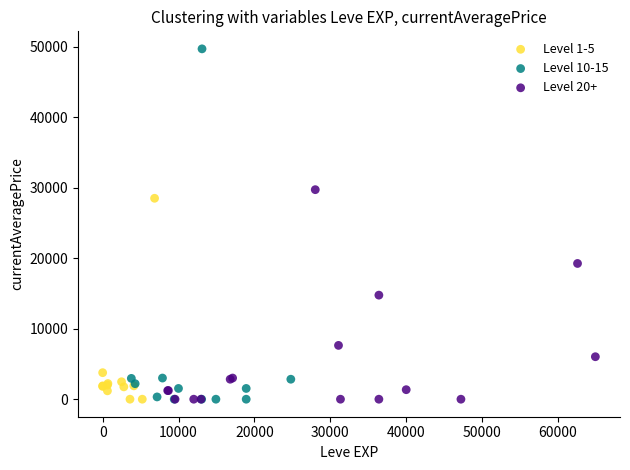

Which series has the largest Y range (max minus min)?

Level 10-15